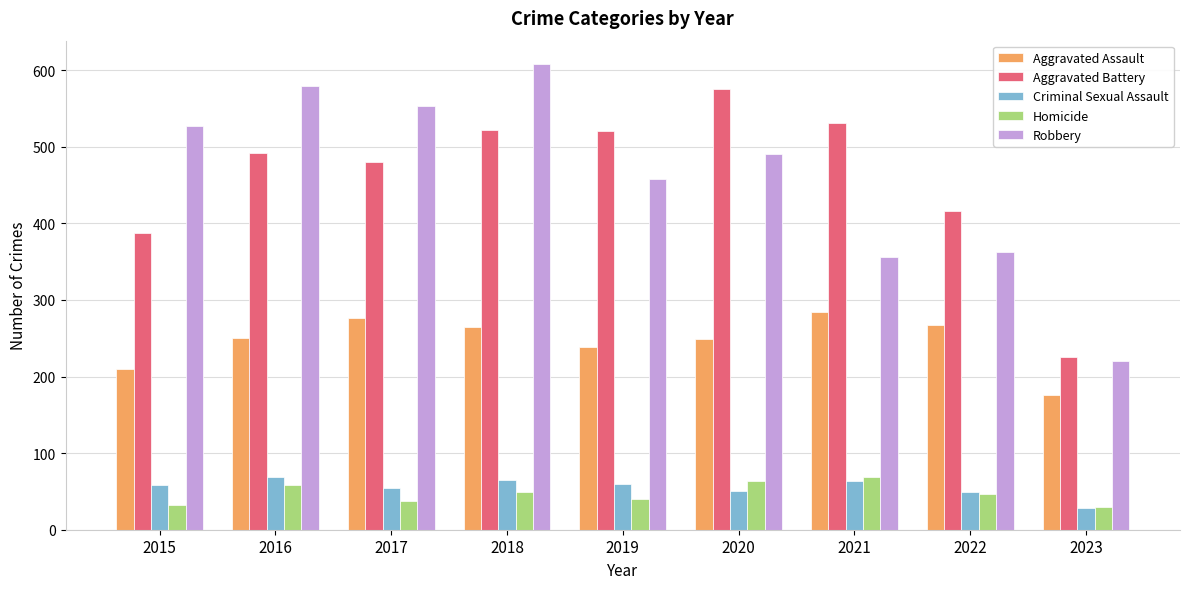

How many groups of bars are there?

9